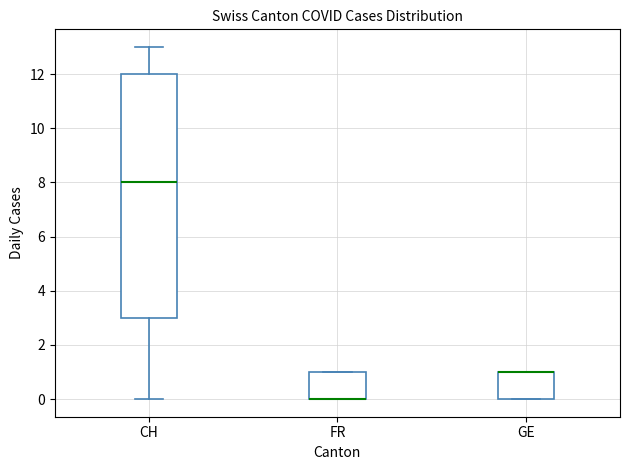

Where is the lower edge of the box for GE on the y-axis? The values are not printed on the chart, so give them approximately, as read against the axis.

0